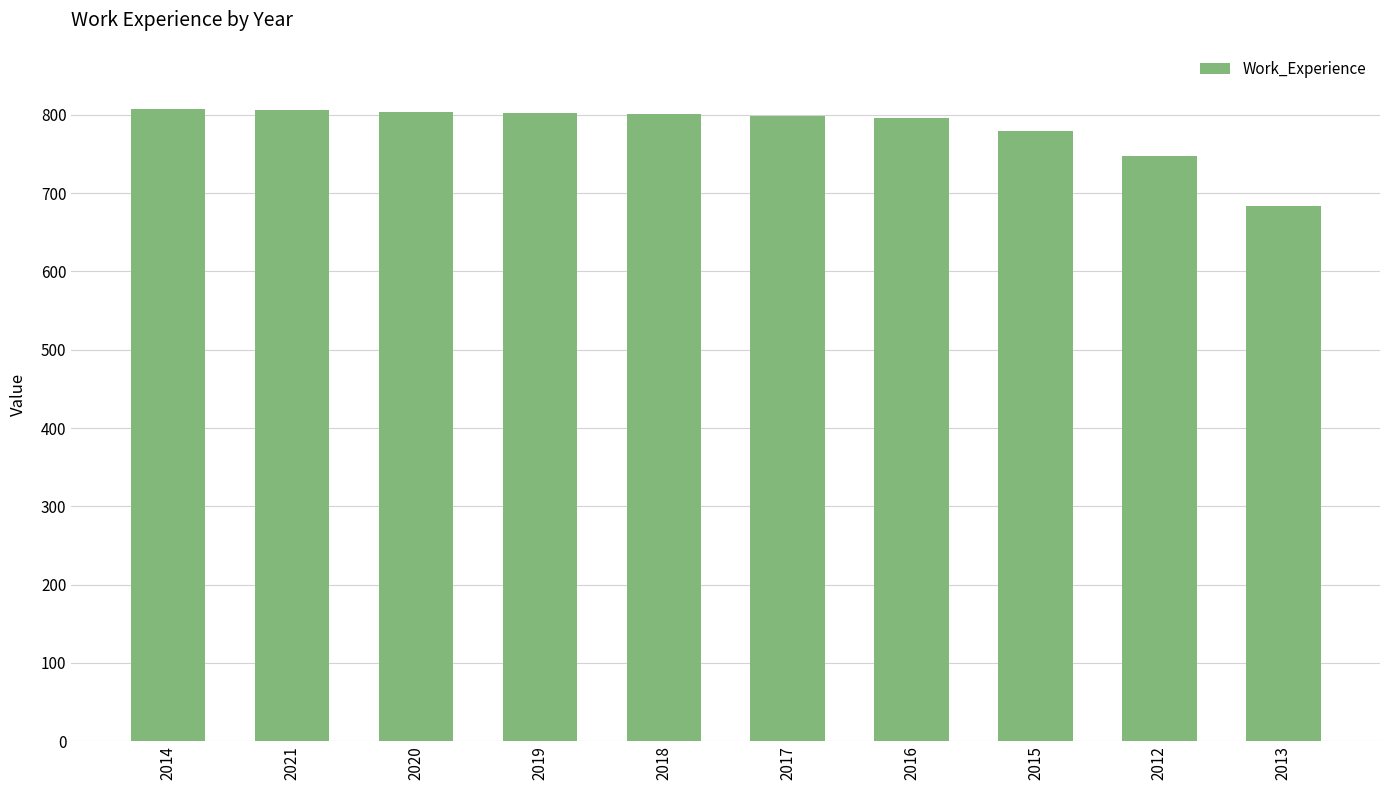

How many series are shown in this chart?

1